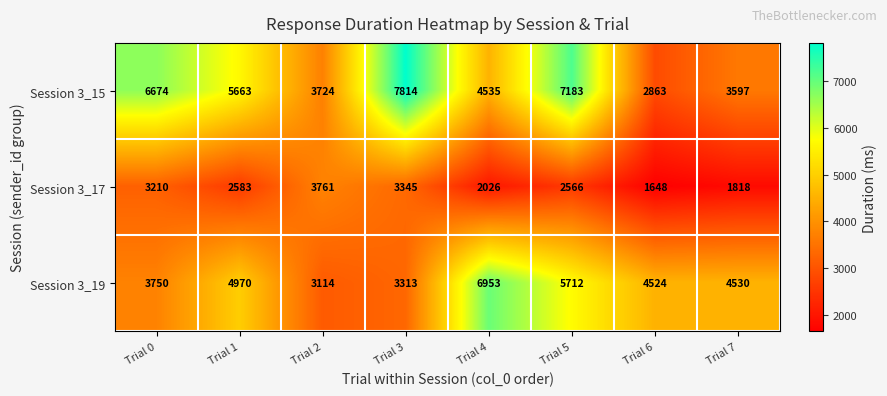

At which category is the sum across all series the highest?

Trial 5